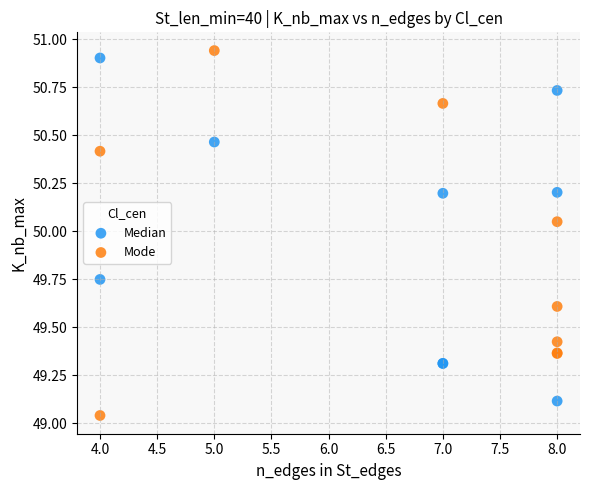

Which series contains the lowest Y value?

Mode